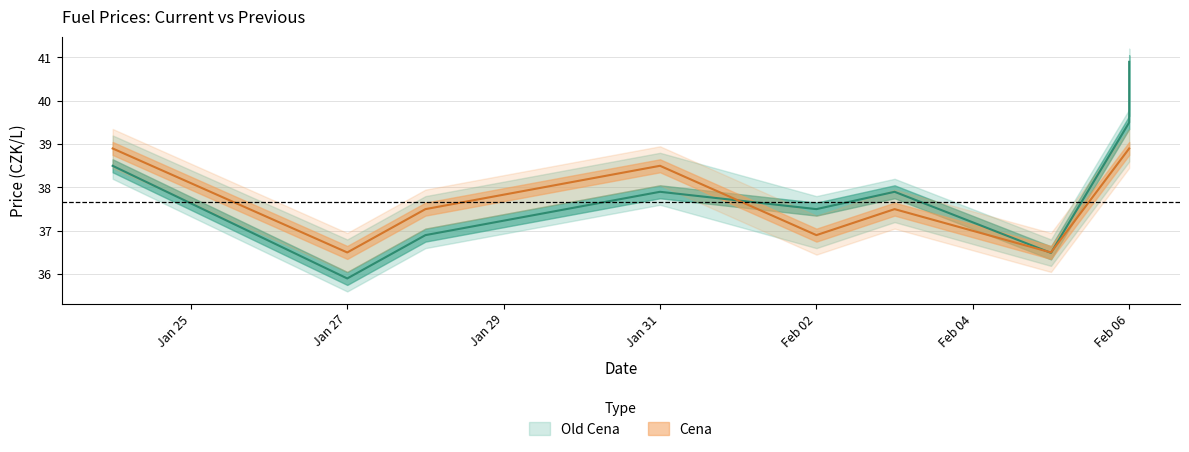

What are all the series names shown in the legend?

Old Cena, Cena